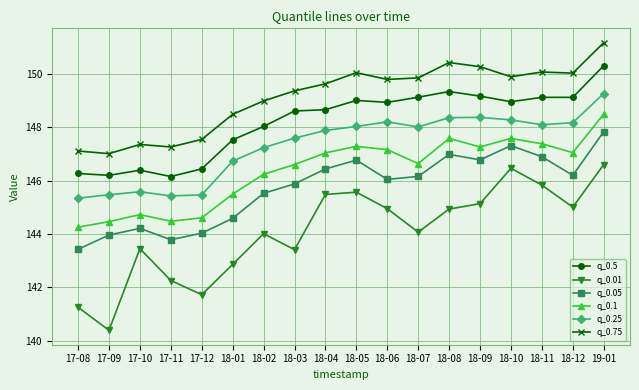

What is the spread (max minus min) of values at 17-09?

6.6